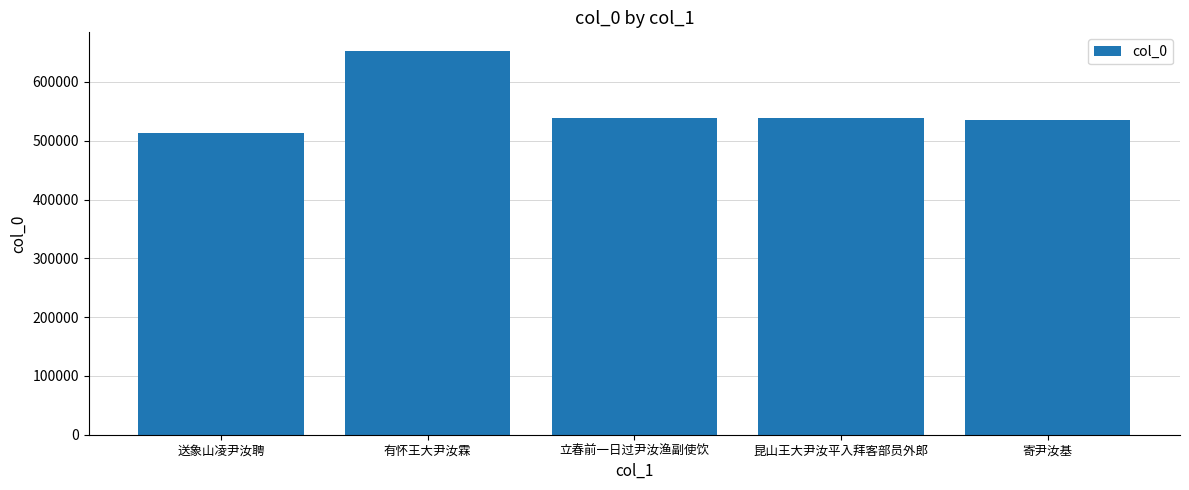

Approximately how many times larger is the value at 昆山王大尹汝平入拜客部员外郎 compared to 立春前一日过尹汝渔副使饮?

1.0